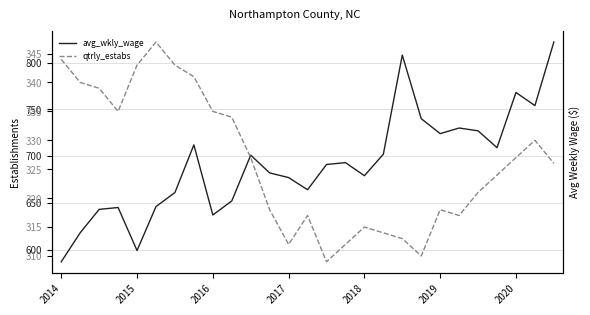

Reading left to right, what are all the values shown in this chart?

avg_wkly_wage: 587	618	643	645	599	646	661	712	637	652	701	682	677	664	691	693	679	702	808	740	724	730	727	709	768	754	822
qtrly_estabs: 344	340	339	335	343	347	343	341	335	334	327	318	312	317	309	312	315	314	313	310	318	317	321	324	327	330	326